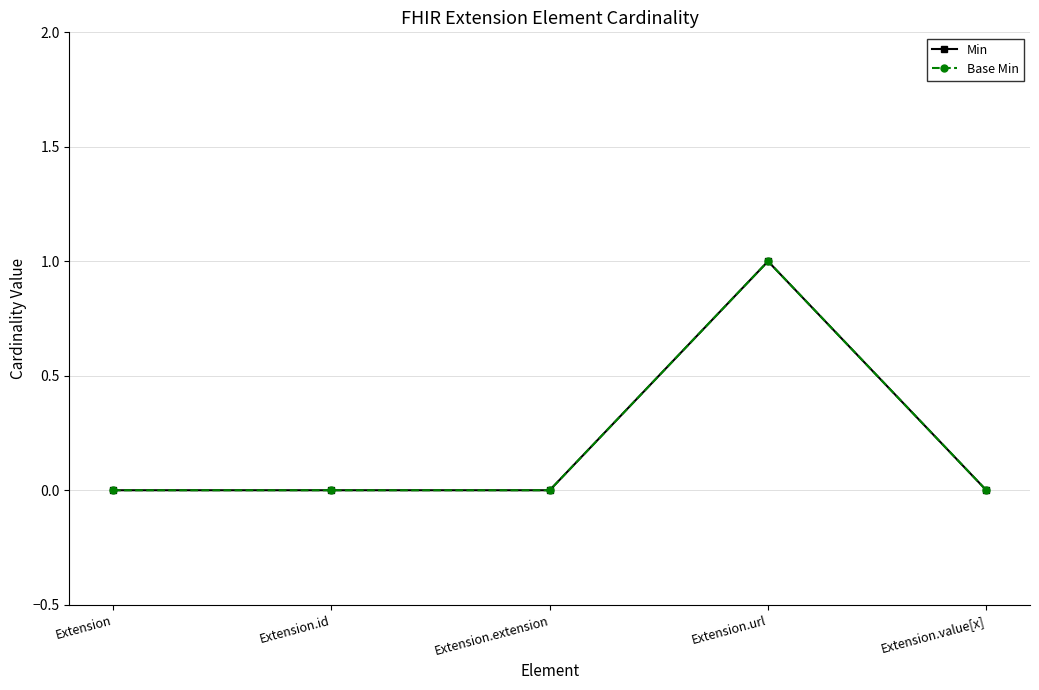

Is this an area chart (filled region under the line)?

No